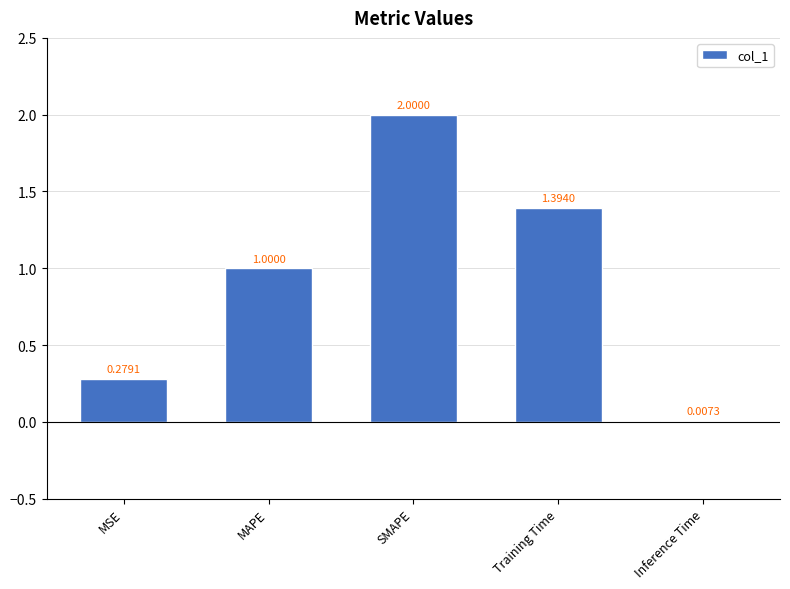

What is the sum of the values at Training Time and SMAPE?

3.4